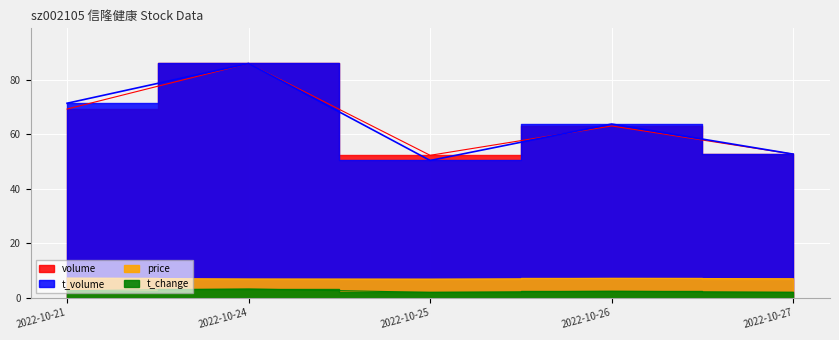

The price series shows 11.1 at 2022-10-25. True or false?

False